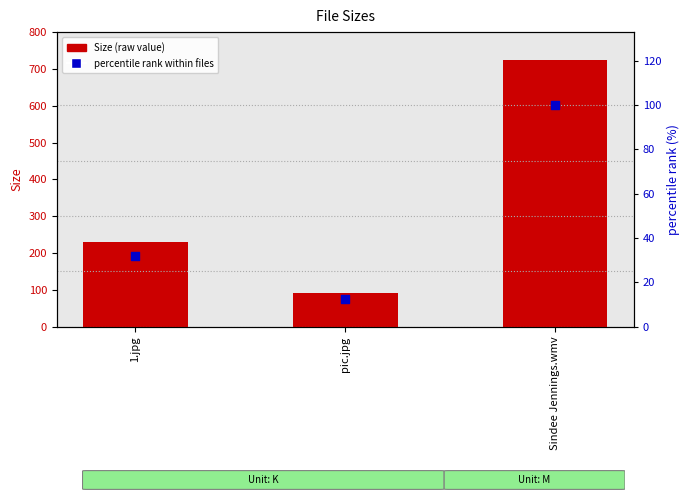

What are all the series names shown in the legend?

Size (raw value), percentile rank within files